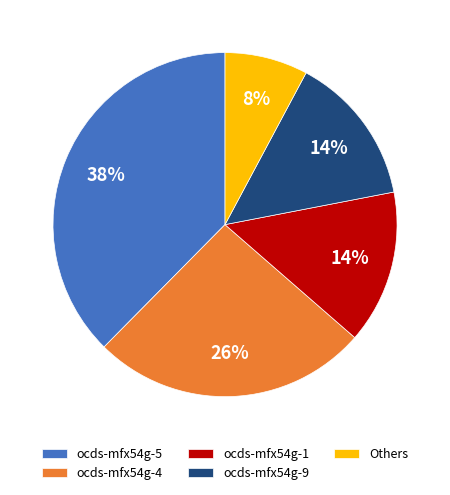

Combined, do ocds-mfx54g-1 and ocds-mfx54g-9 account for over 50%?

No